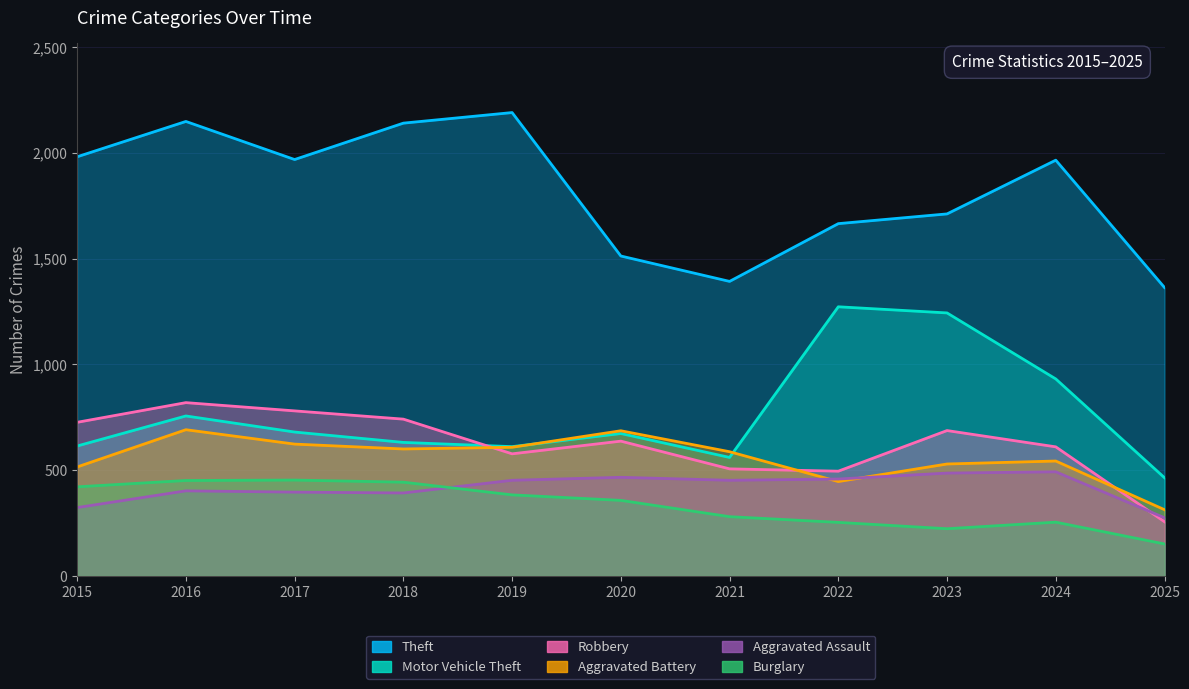

At which category does the chart reach its peak across all series?

2019